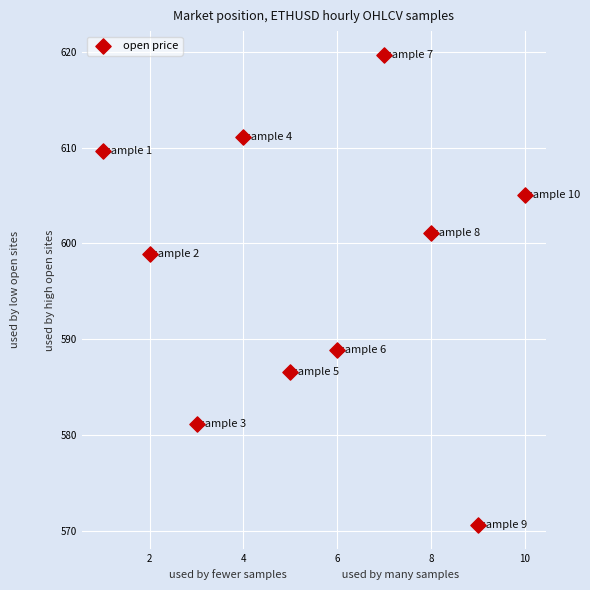

What is the range of Y values (max minus min)?

49.1